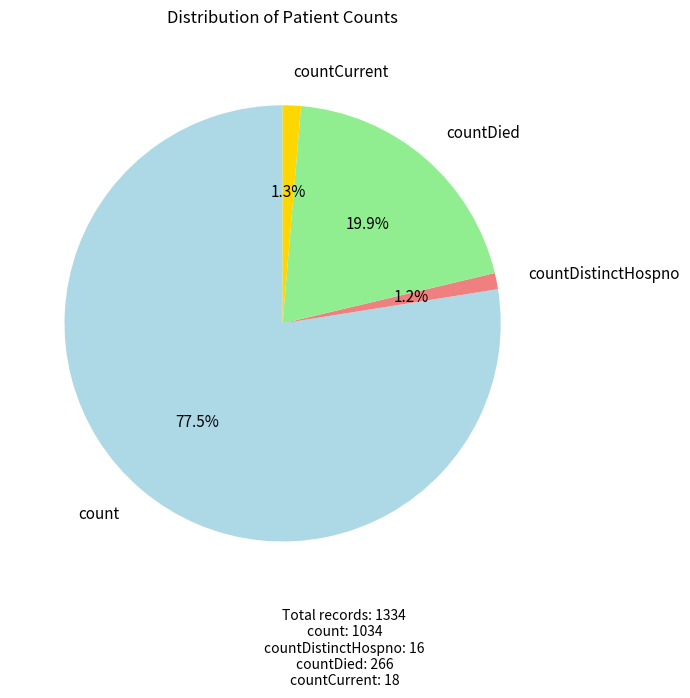

Is there any slice that represents more than half of the pie?

Yes